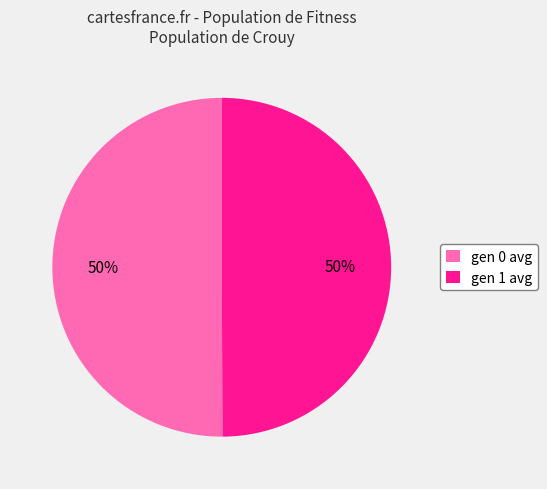

What percentage is the gen 1 avg slice, to the nearest percent?

50%